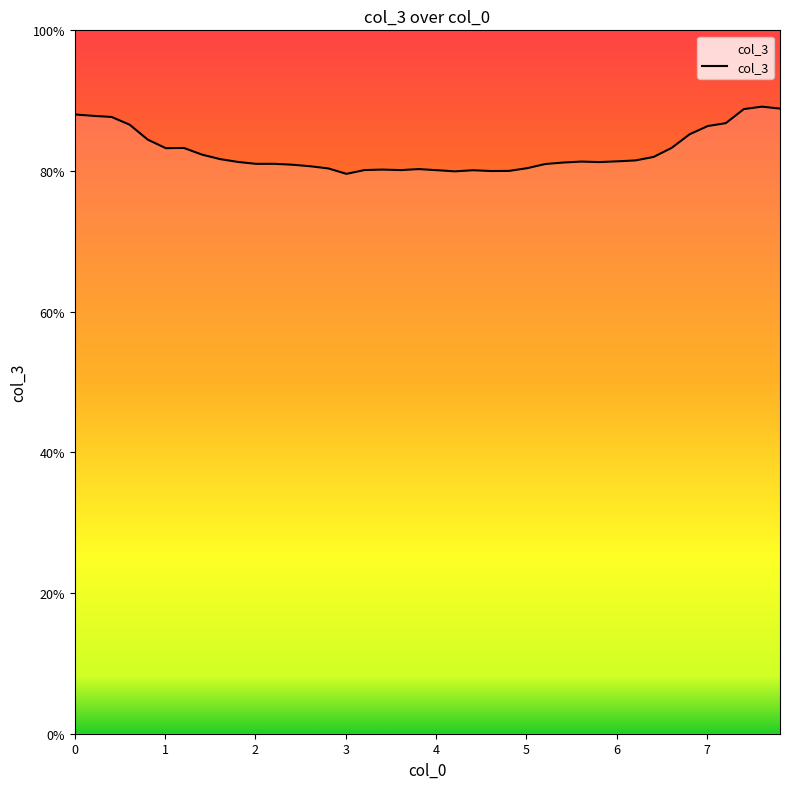

What is the maximum value shown in the chart?

89.1